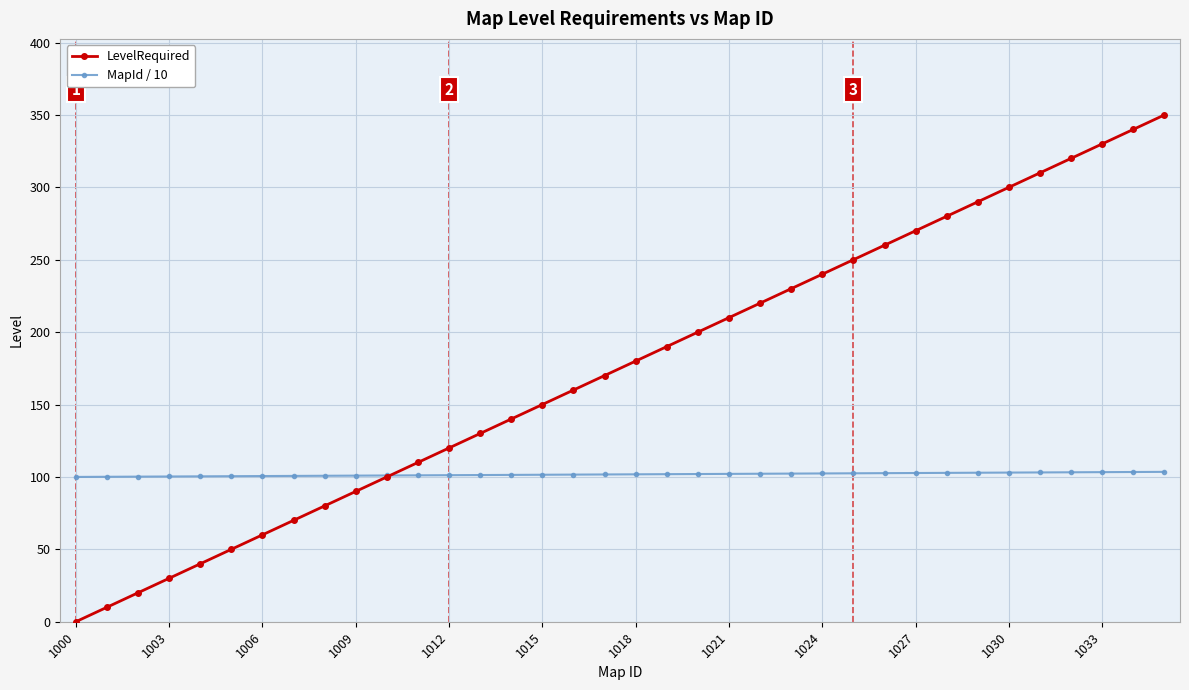

What is the value of the MapId / 10 point at the 35th from the left?

103.4